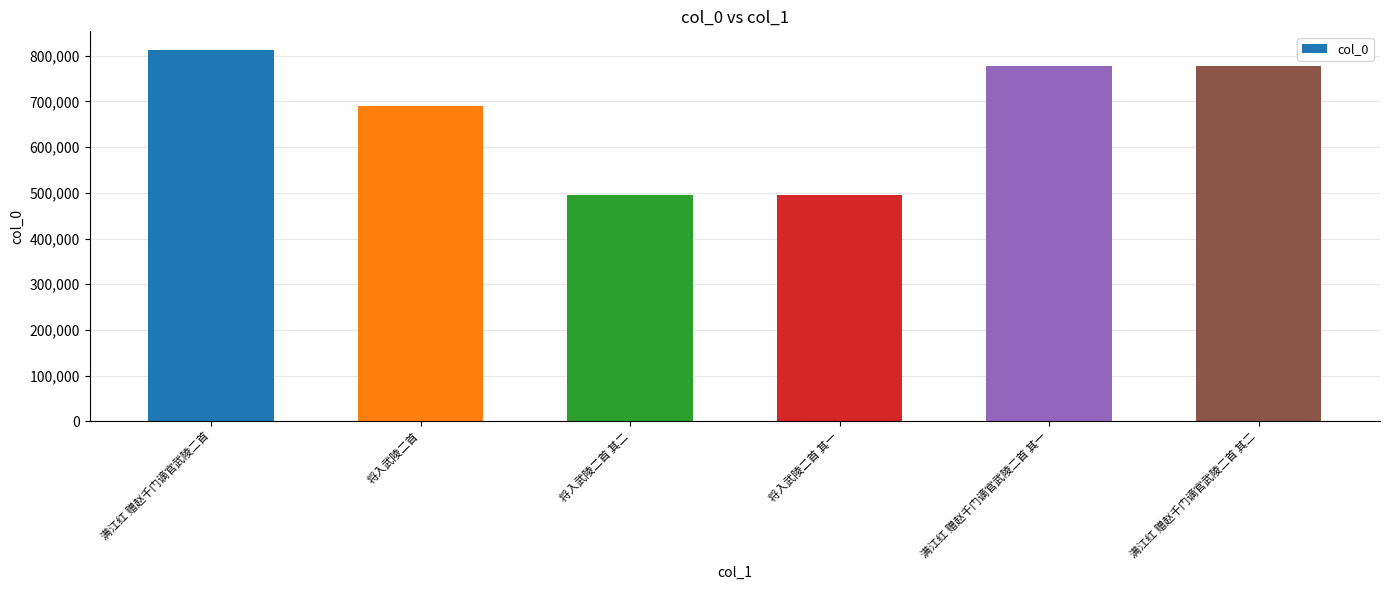

What is the sum of the values at 满江红 赠赵千门谪官武陵二首 其一 and 满江红 赠赵千门谪官武陵二首 其二?

1557119